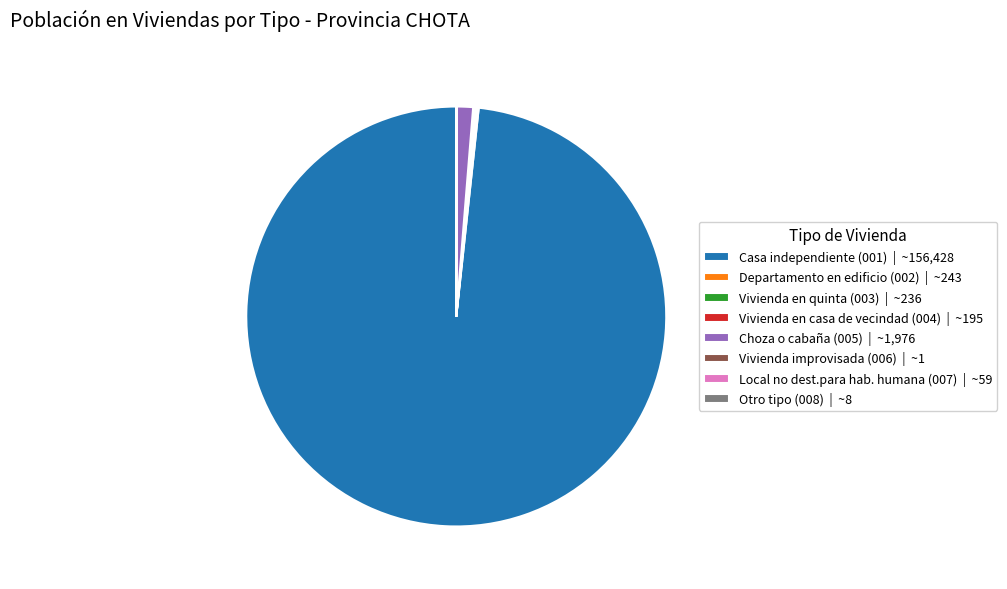

Is Casa independiente (001) | ~156,428 the majority of the pie?

Yes